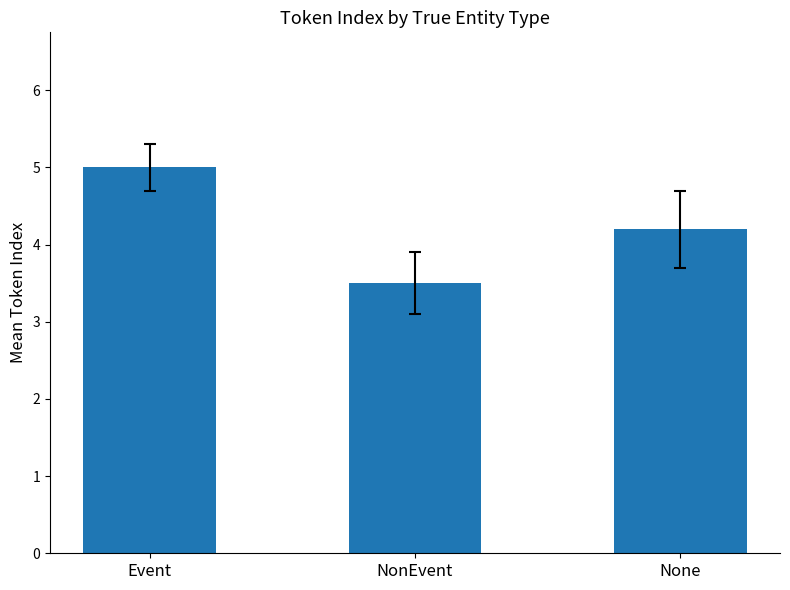

Is it true that the value at None is 4.2?

True